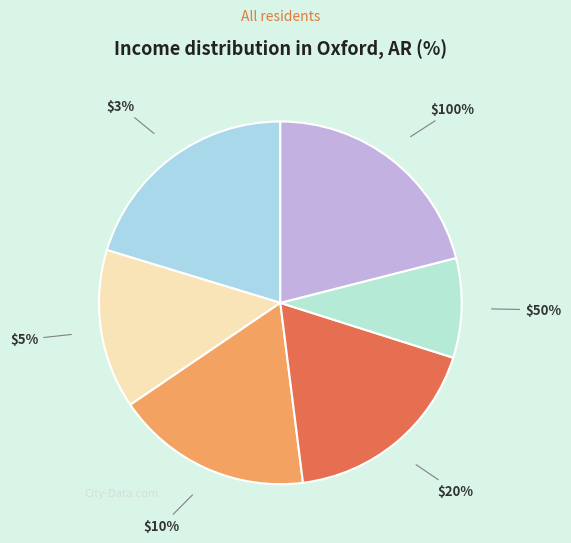

Which slice is the largest?

100%